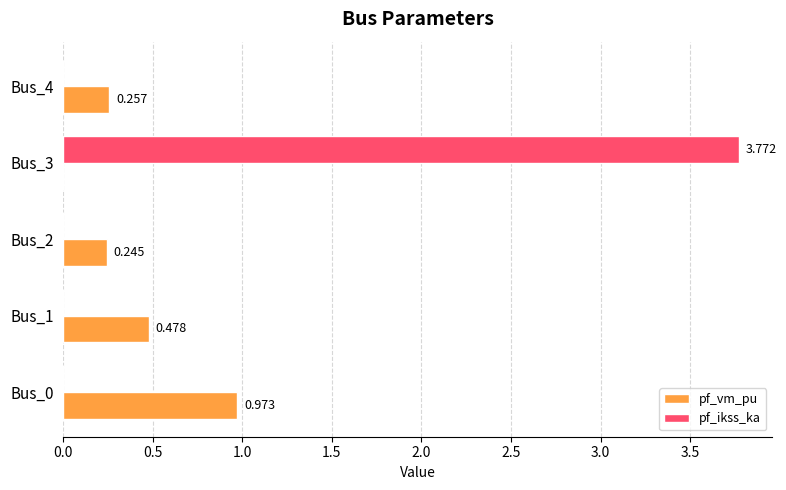

Where is pf_vm_pu nearest to the value 0?

Bus_3